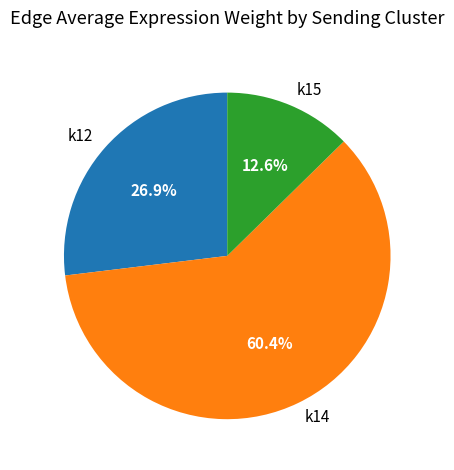

To the nearest percent, what is the difference between the largest and smallest slice percentages?

48%